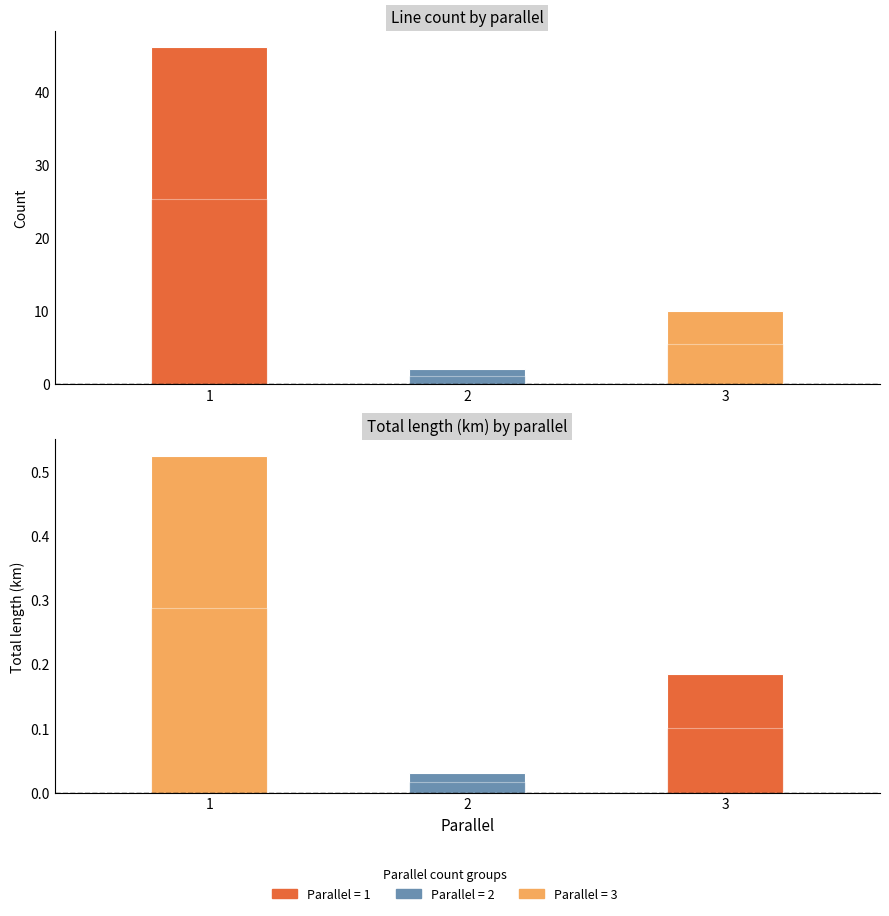

What is the value of the Total length (km) bar at the 1st from the left?

0.5